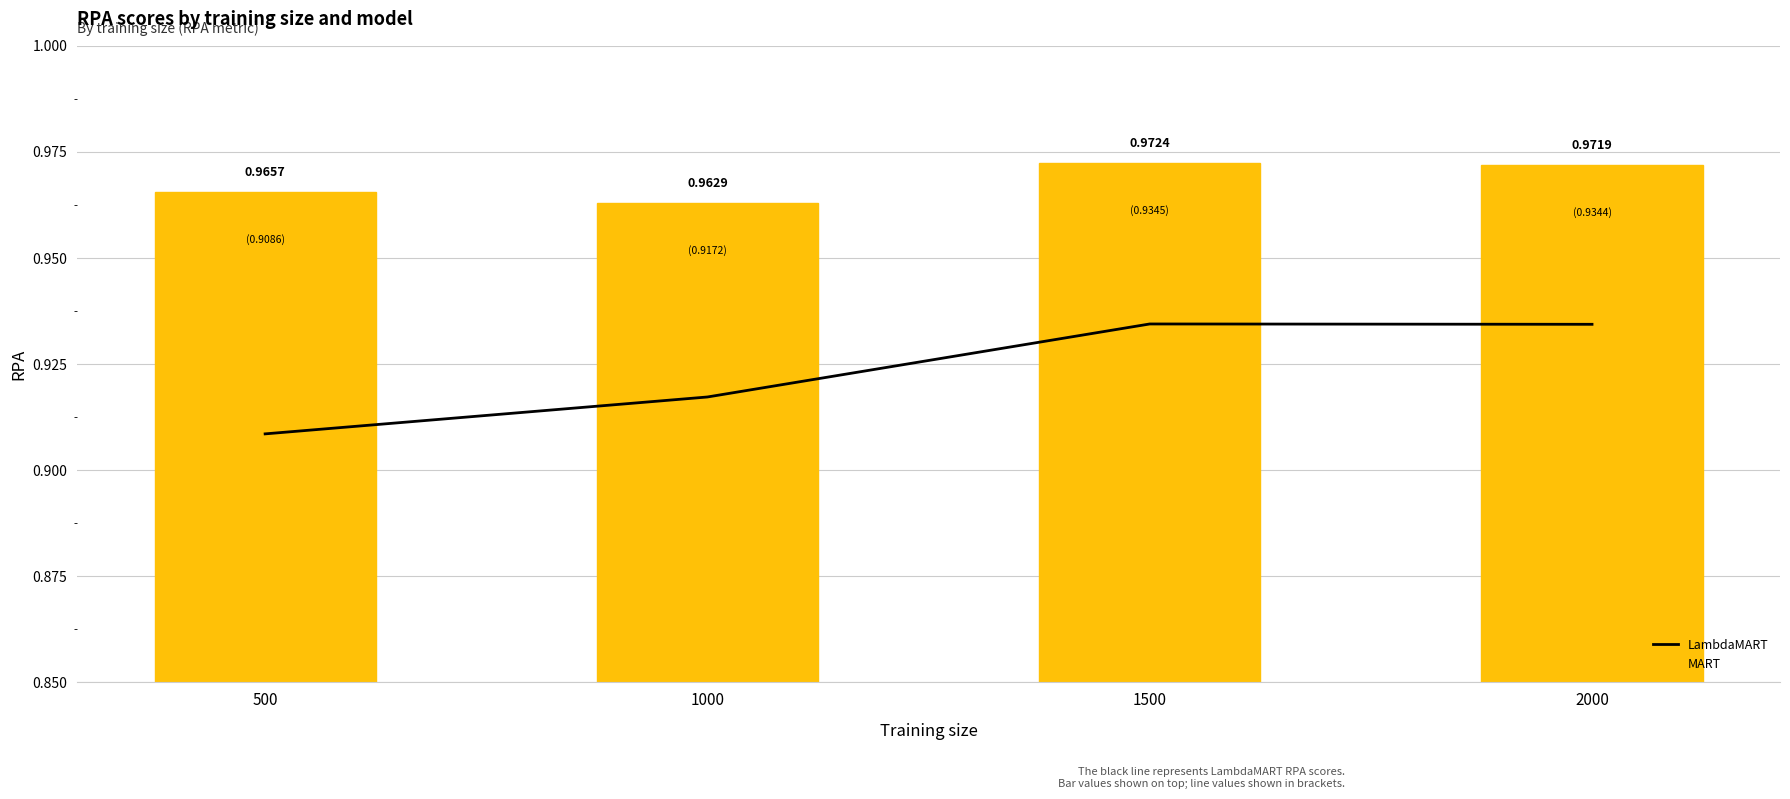

Which label corresponds to the largest value in the chart?

1500